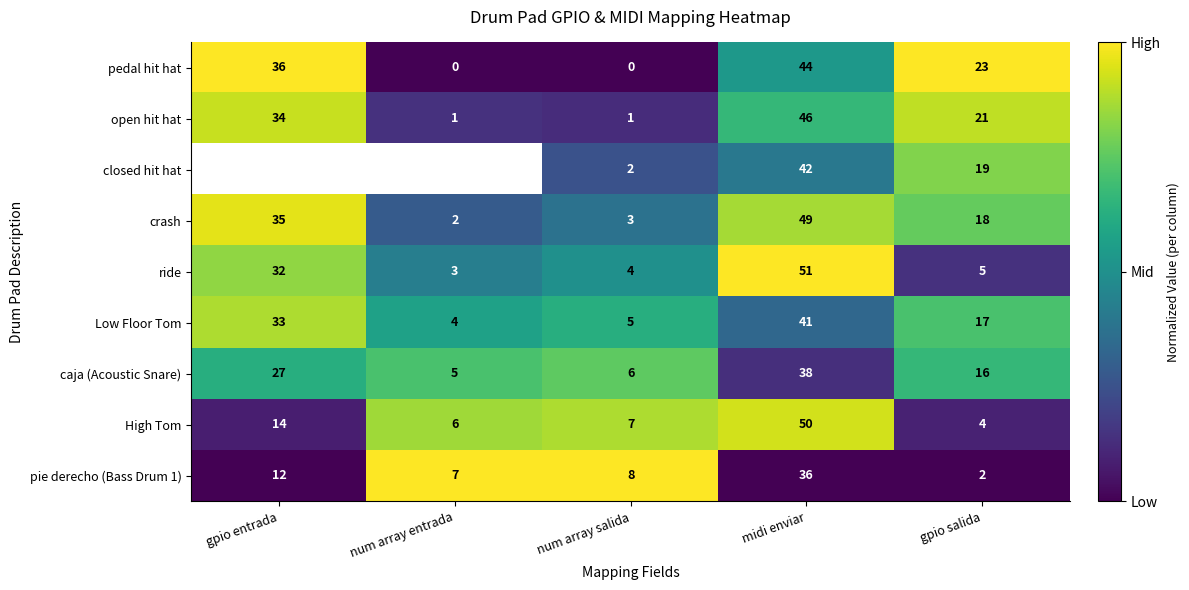

Rank the categories by caja (Acoustic Snare) value from lowest to highest.

num array entrada, num array salida, gpio salida, gpio entrada, midi enviar